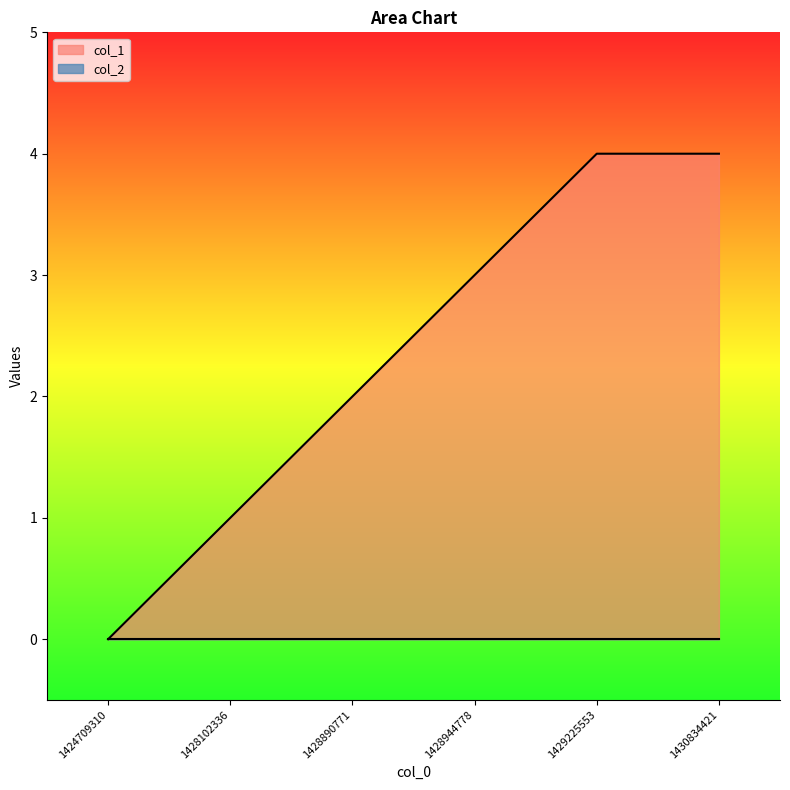

True or false: the data shows 2 at 1428890771.

True